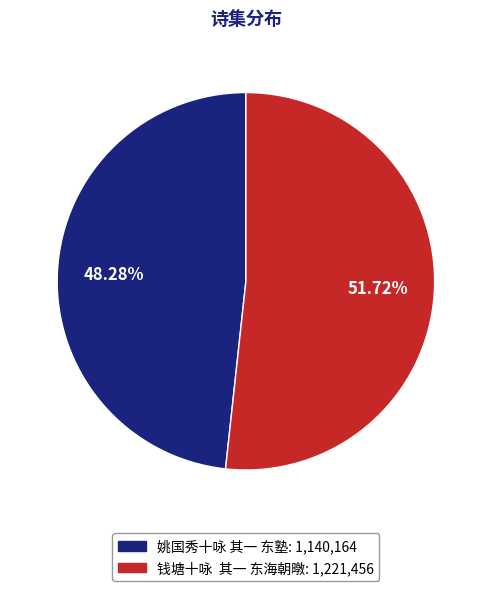

Do 姚国秀十咏 其一 东塾 and 钱塘十咏 其一 东海朝暾 together represent more than half of the pie?

Yes